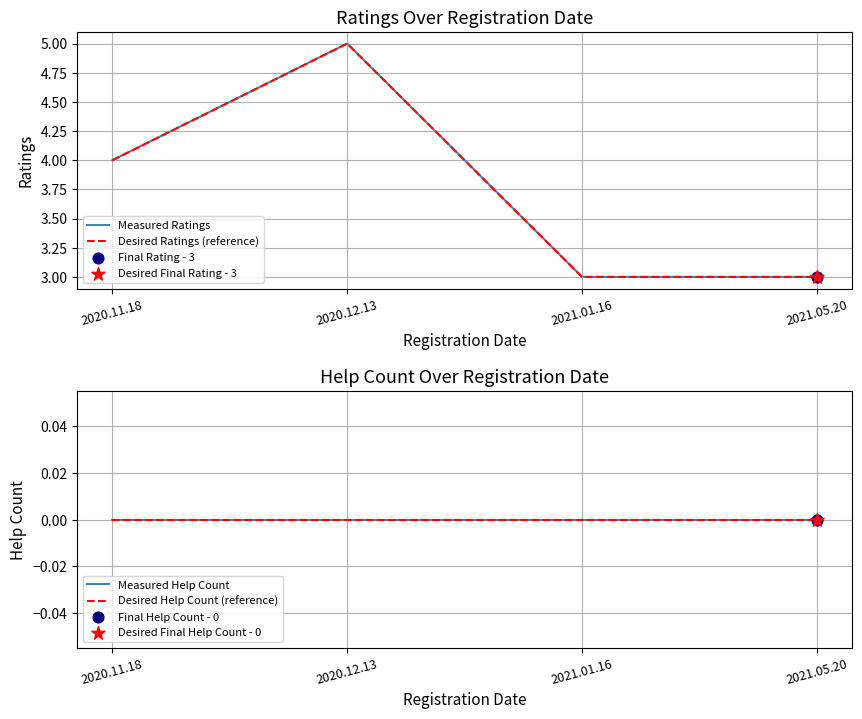

Which series has the widest spread of Y values?

Measured Ratings